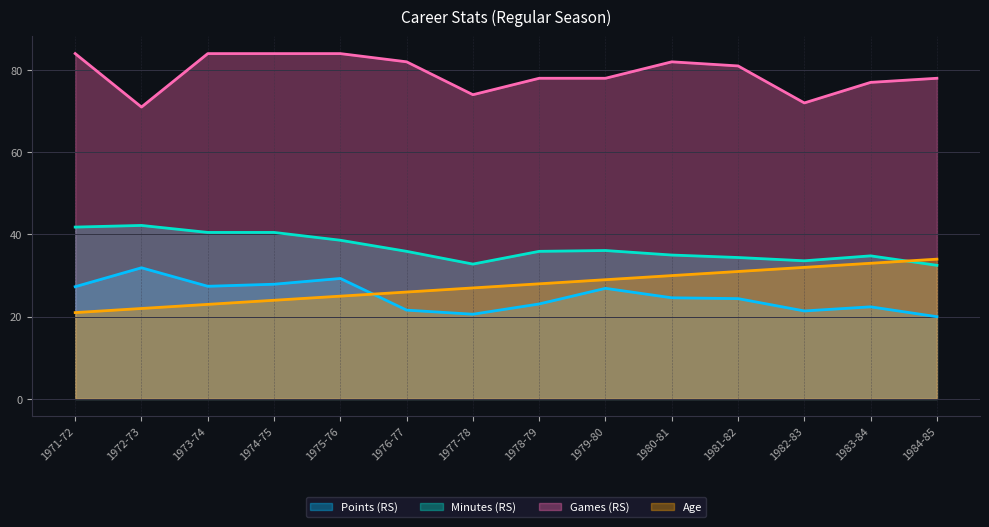

List the series in order of their peak value, highest first.

Games (RS), Minutes (RS), Age, Points (RS)